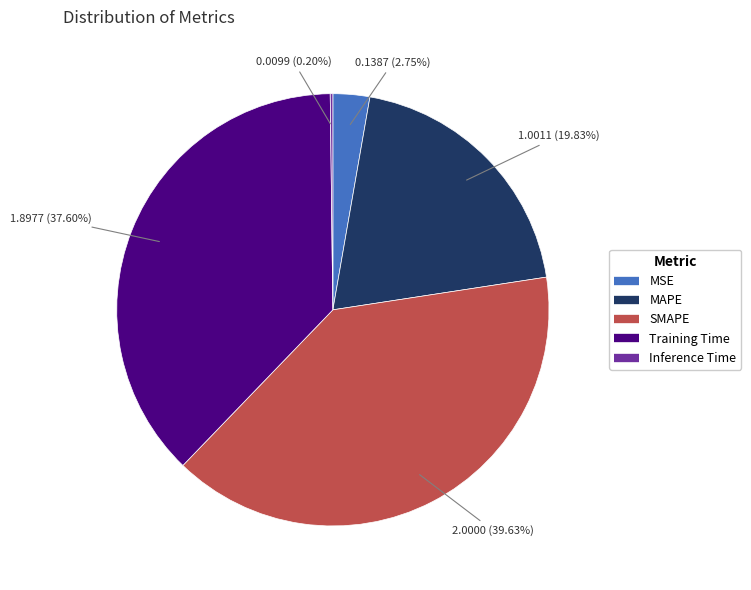

What is the largest slice in the pie chart?

SMAPE